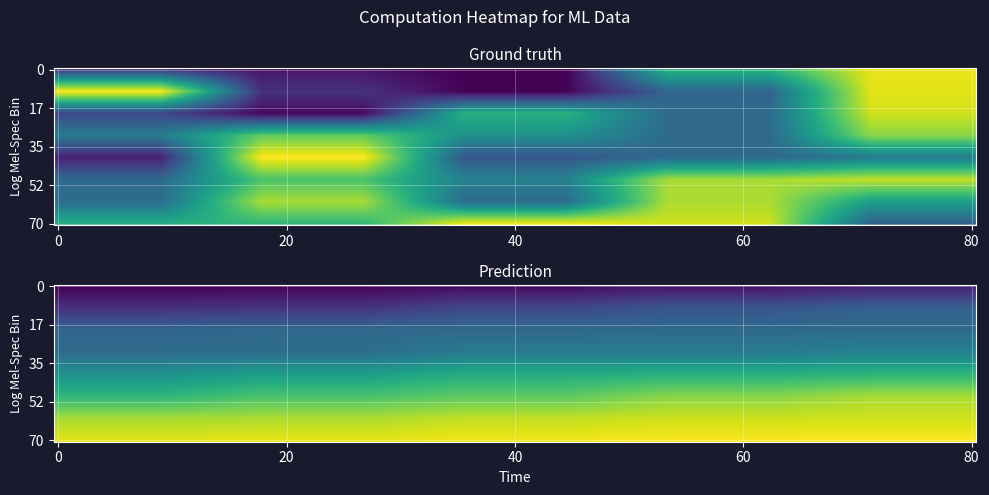

Rank the categories by value from lowest to highest.

2, 7, 11, 1, 20, 6, 0, 10, 22, 39, 8, 23, 25, 18, 13, 32, 30, 15, 24, 27, 17, 34, 35, 12, 3, 36, 26, 16, 19, 28, 31, 33, 29, 38, 14, 9, 4, 37, 5, 21